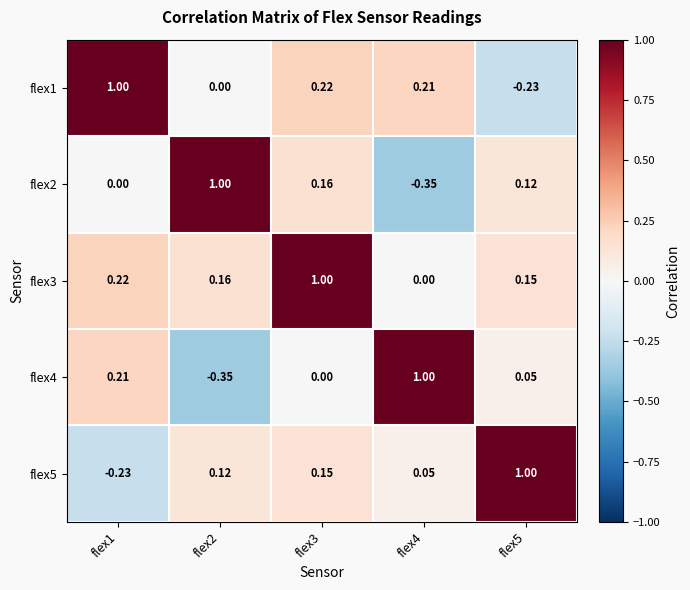

Is the value of flex4 at flex1 greater than the value of flex2 at flex2?

No